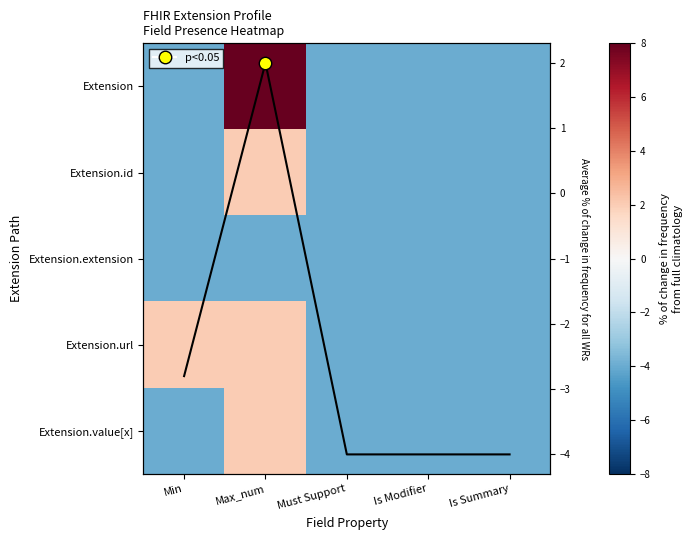

How many values in avg are below zero?

4